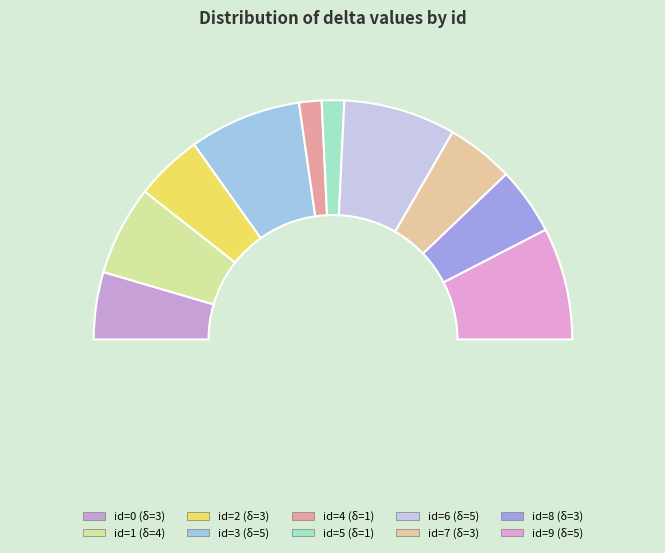

What is the largest slice in the pie chart?

3